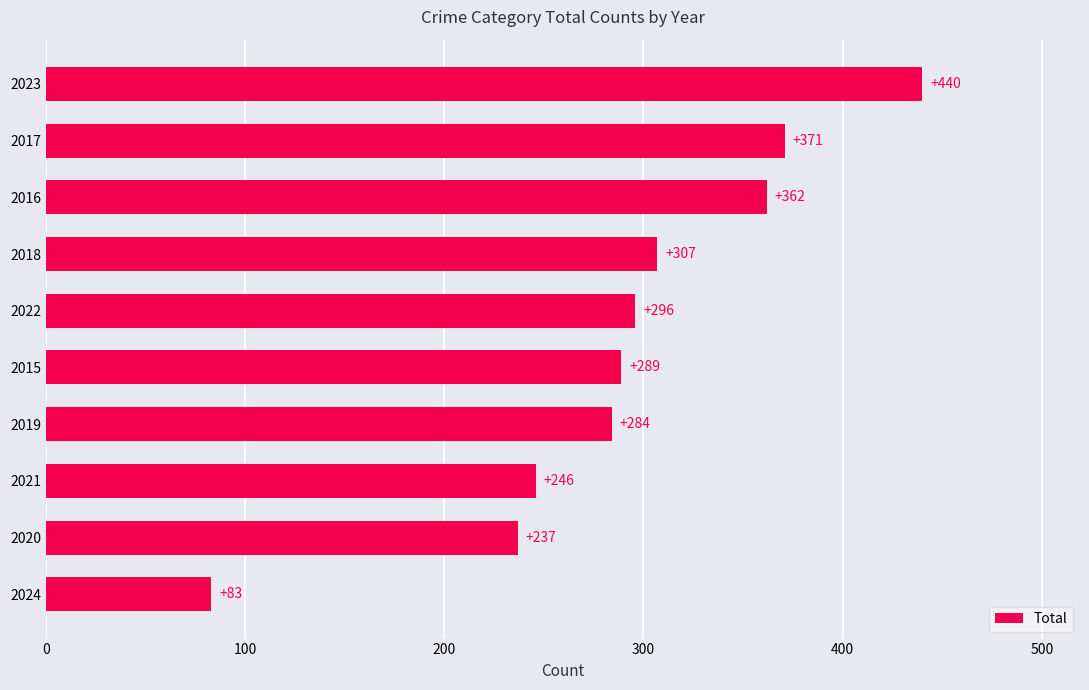

Is it true that the value at 2021 is 108?

False